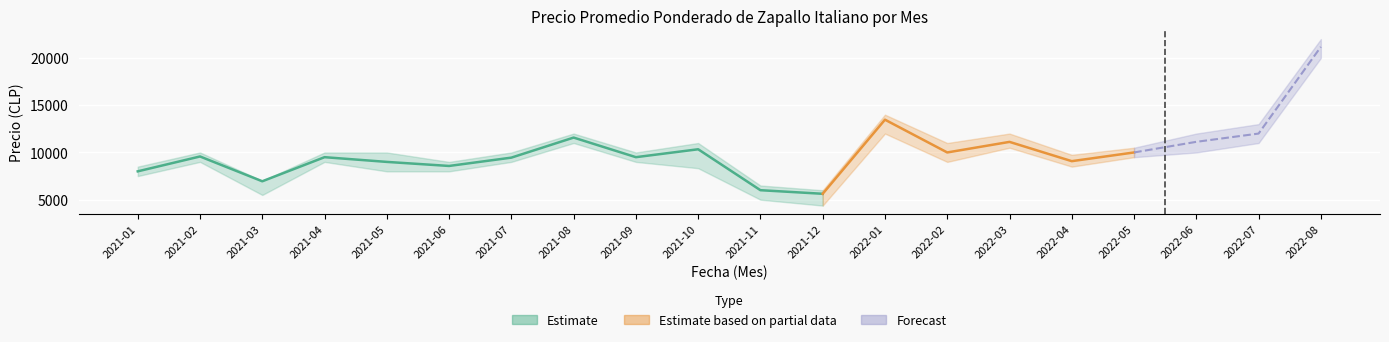

True or false: Precio promedio ponderado and Precio maximo cross at least once.

False